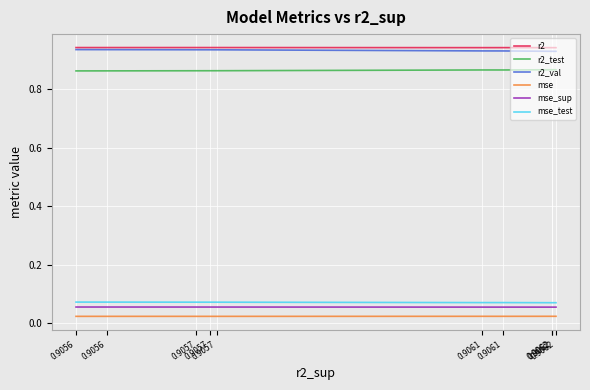

True or false: mse_sup has more than 2 points higher than both neighbors.

False